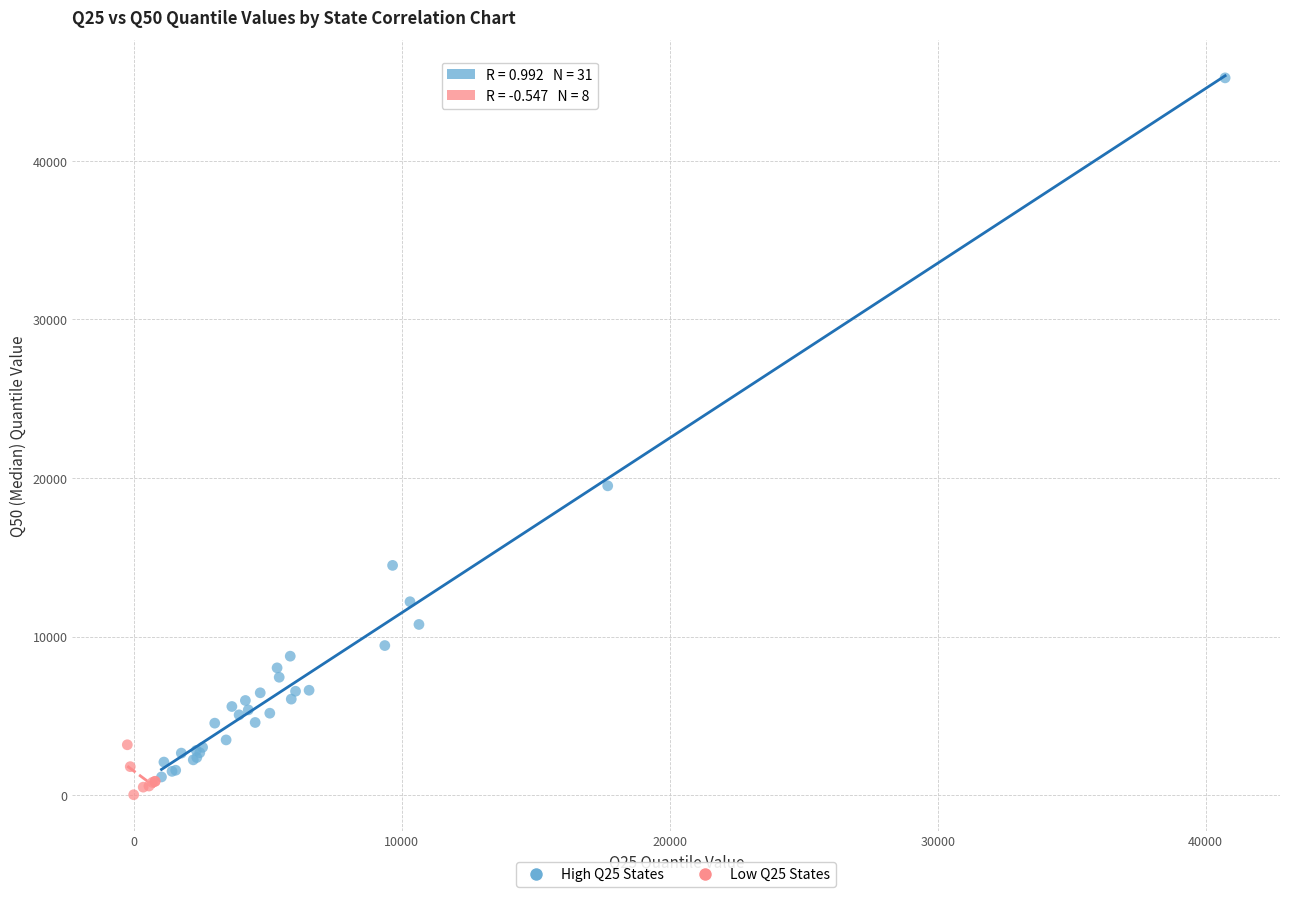

Which series has the widest spread of Y values?

High Q25 States